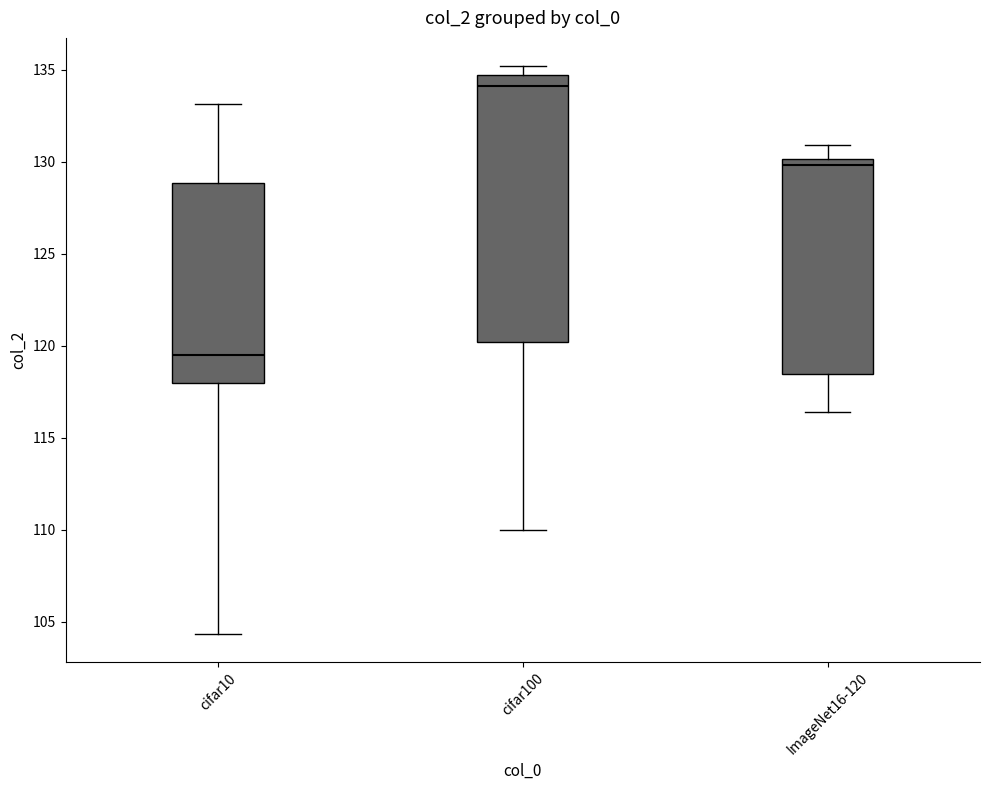

Comparing the boxes themselves (not the whiskers), which one is the tallest?

cifar100